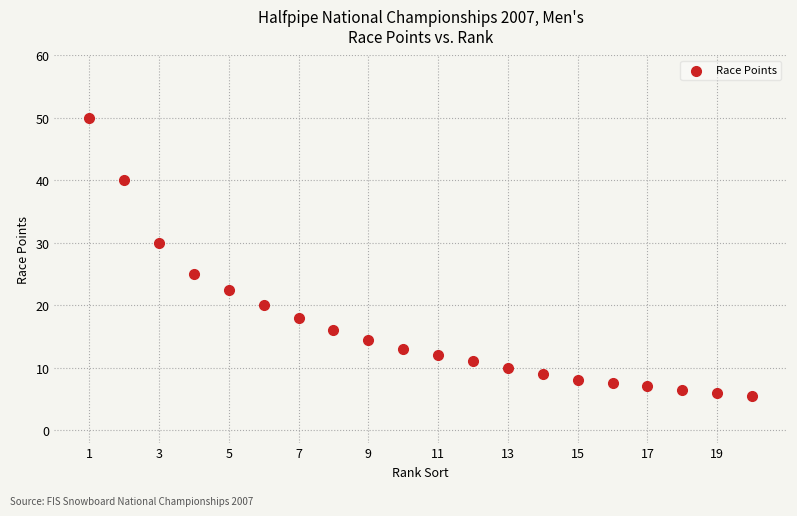

What Y value in the scatter plot is closest to 27?

25.0